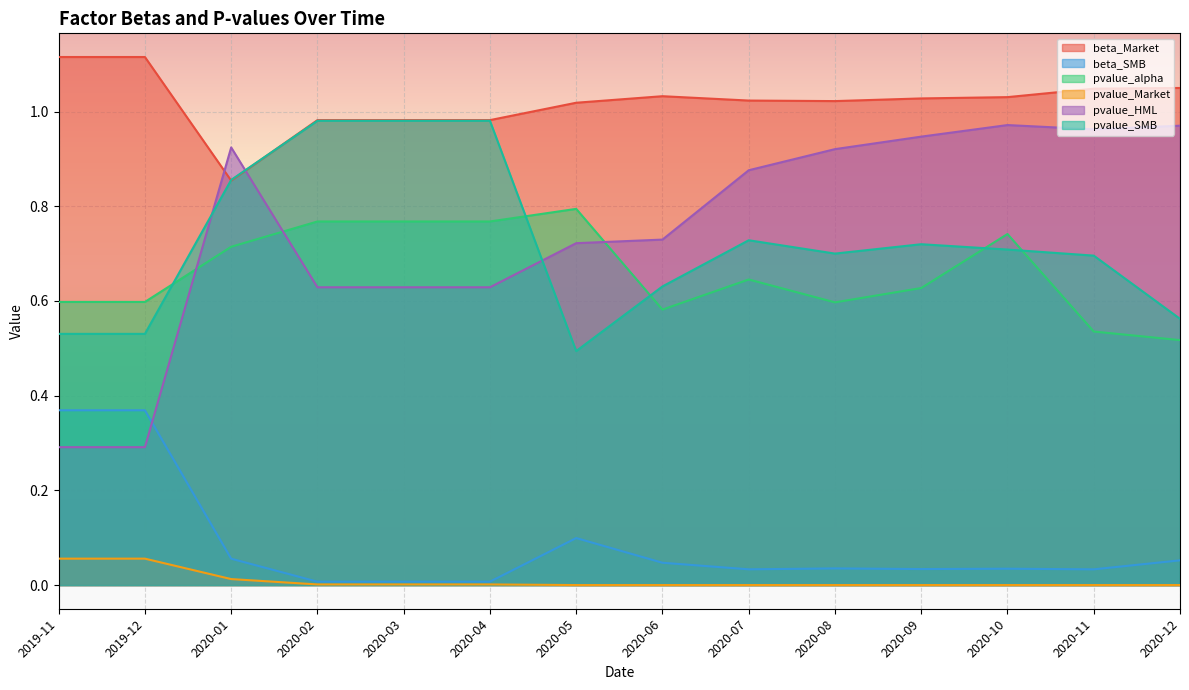

Which category has the lowest value in the pvalue_alpha series?

2020-12